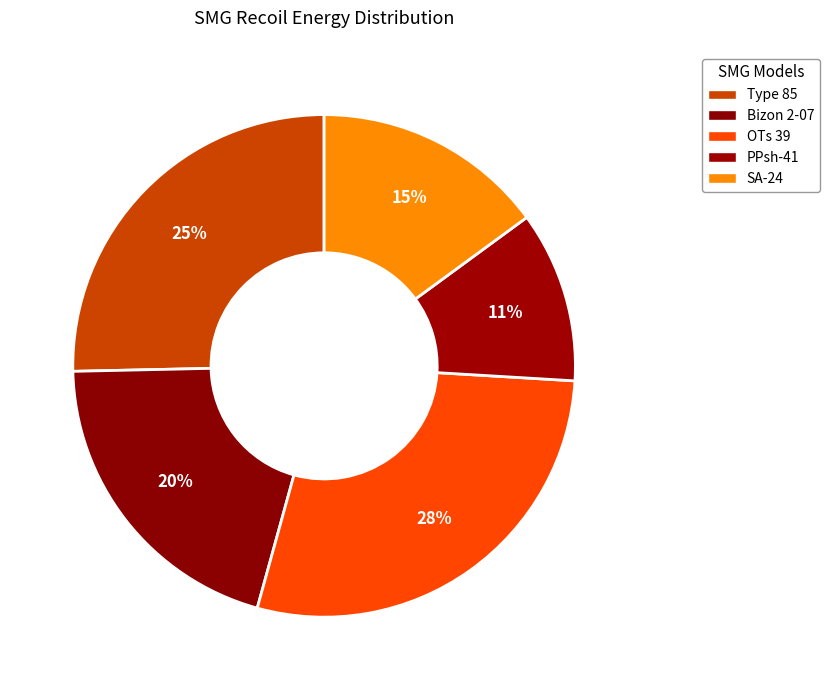

To the nearest percent, what percentage of the pie is Type 85?

25%